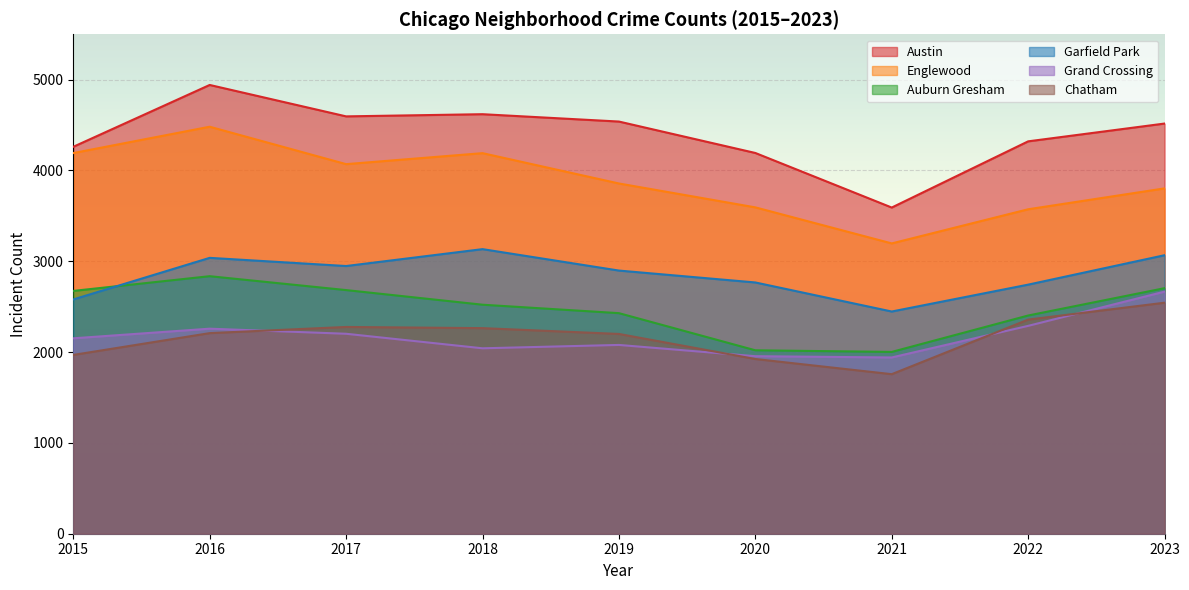

What is the value of the Garfield Park point at the 7th from the left?

2447